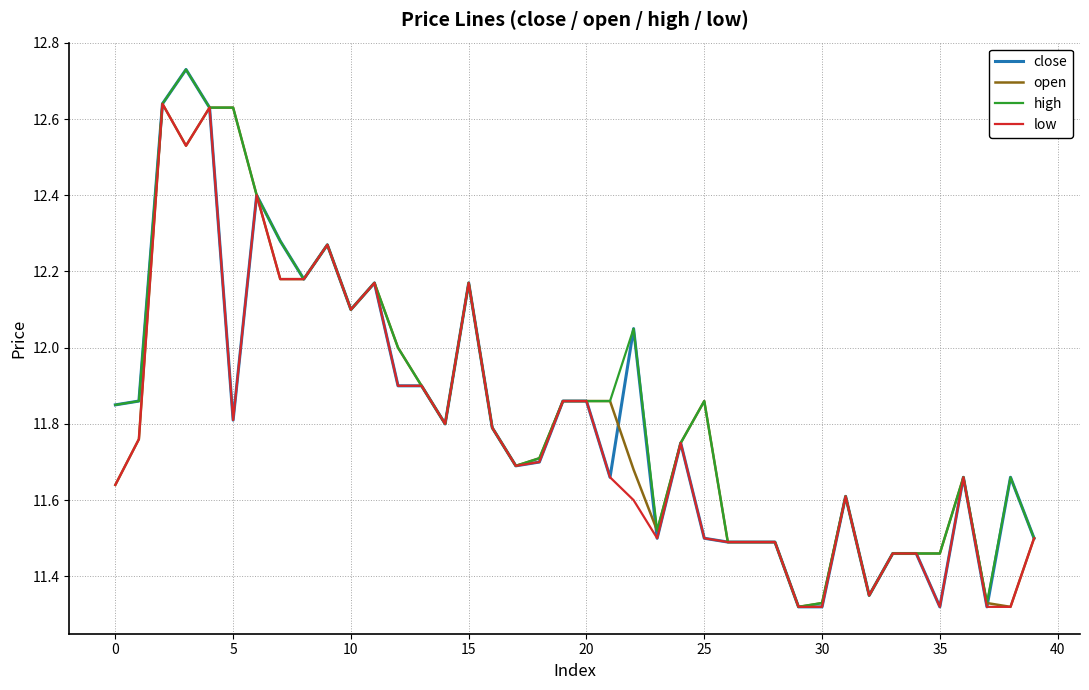

What are all the series names shown in the legend?

close, open, high, low